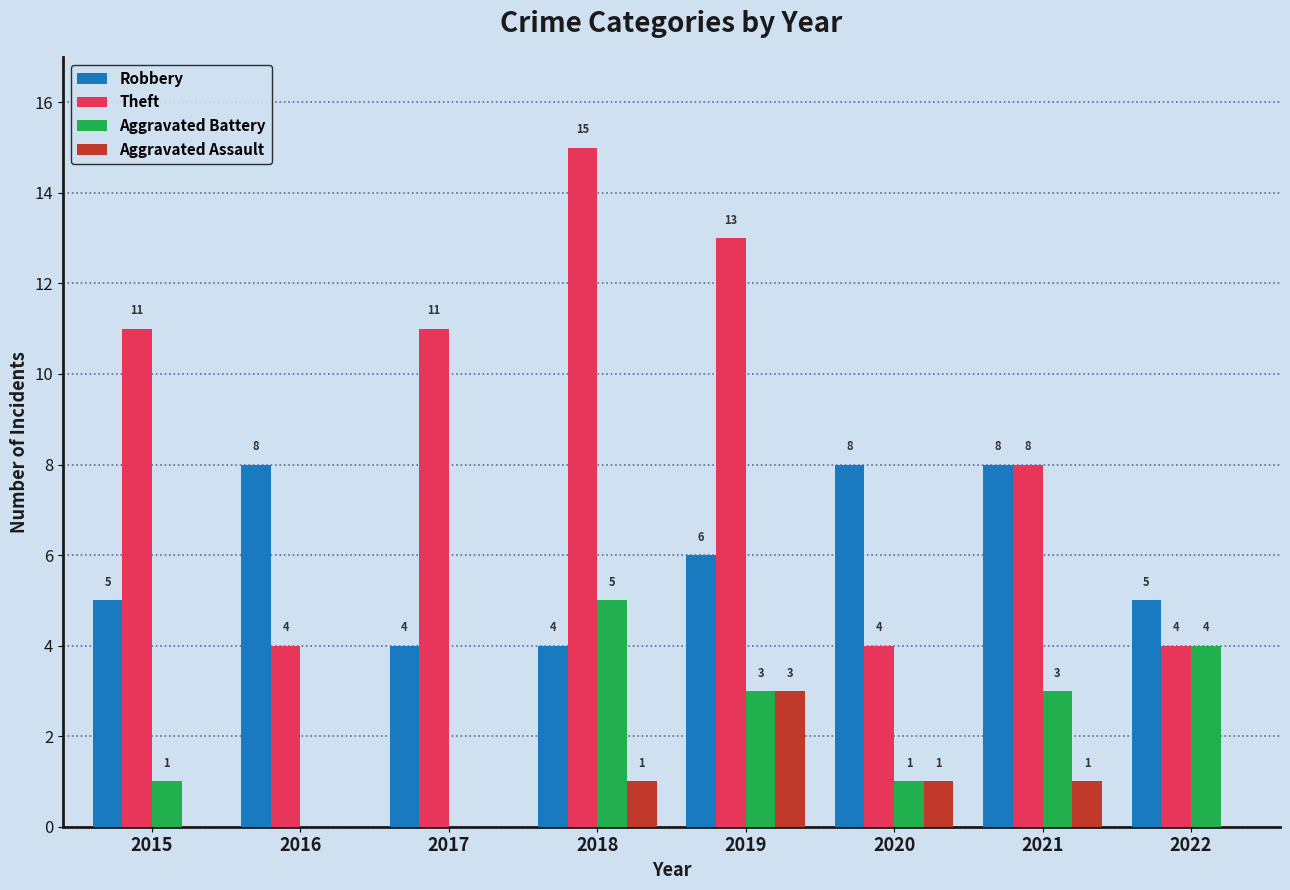

Between 2016 and 2017, which series saw the biggest shift?

Theft